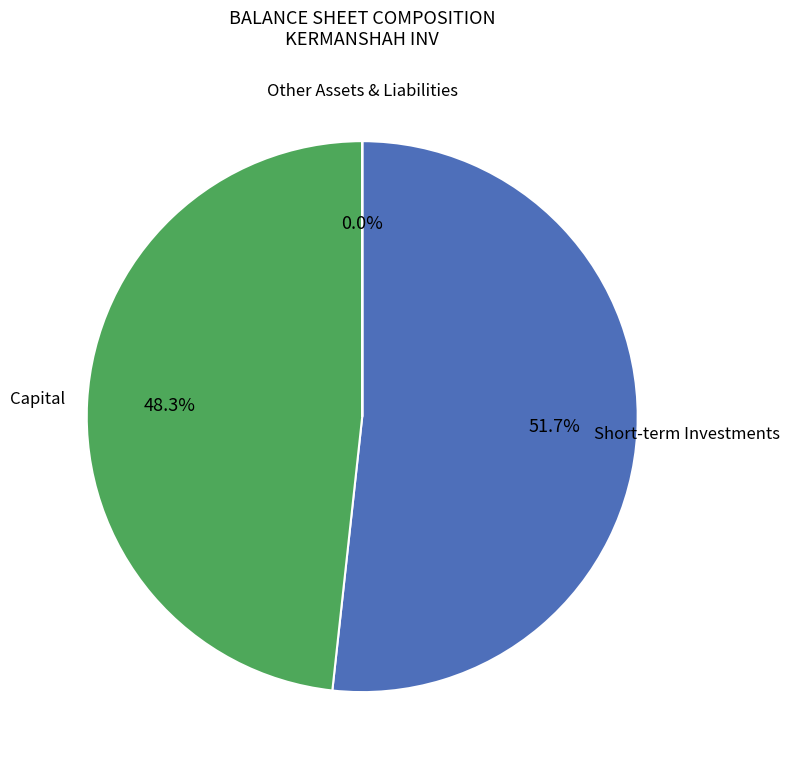

Does any single category account for the majority?

Yes